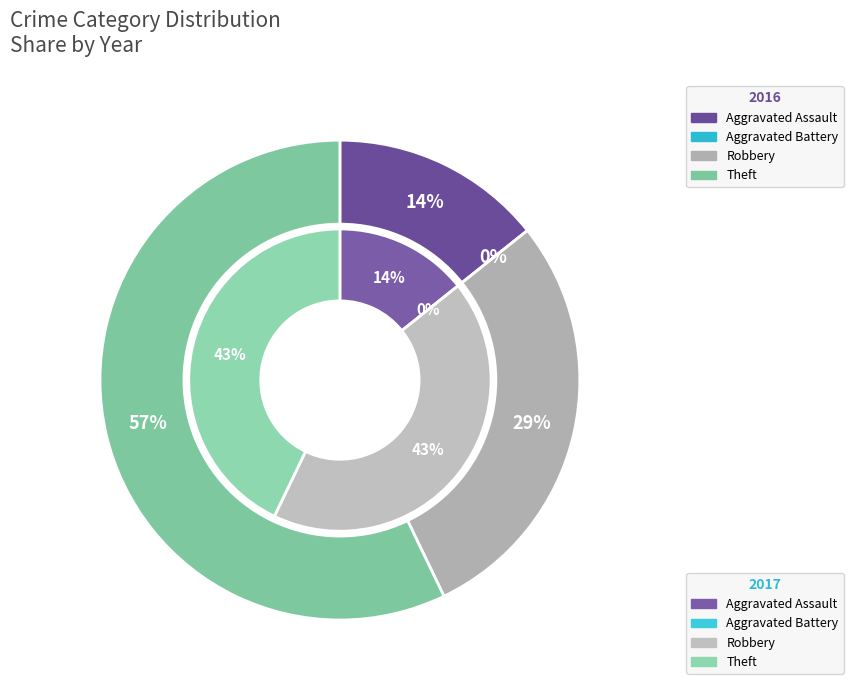

Rank the series by their maximum value, from highest to lowest.

values_2016, values_2017